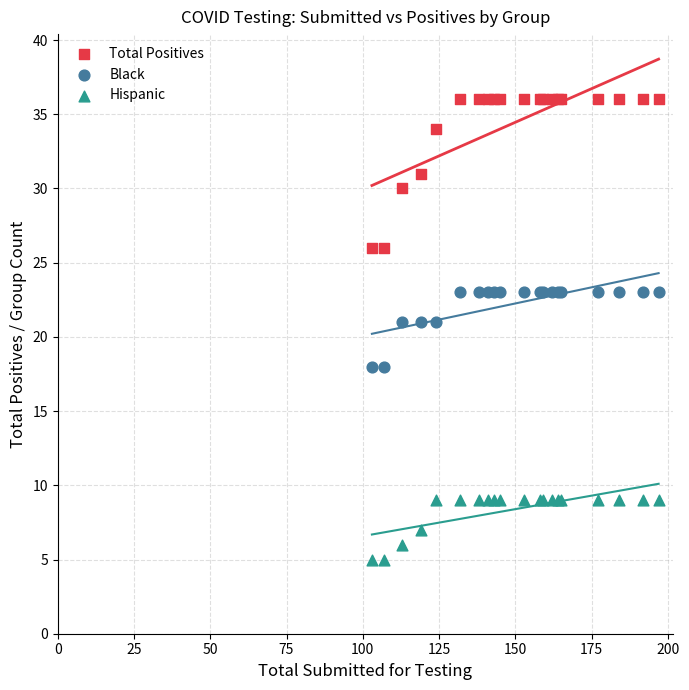

Which series has the largest Y range (max minus min)?

Total Positives